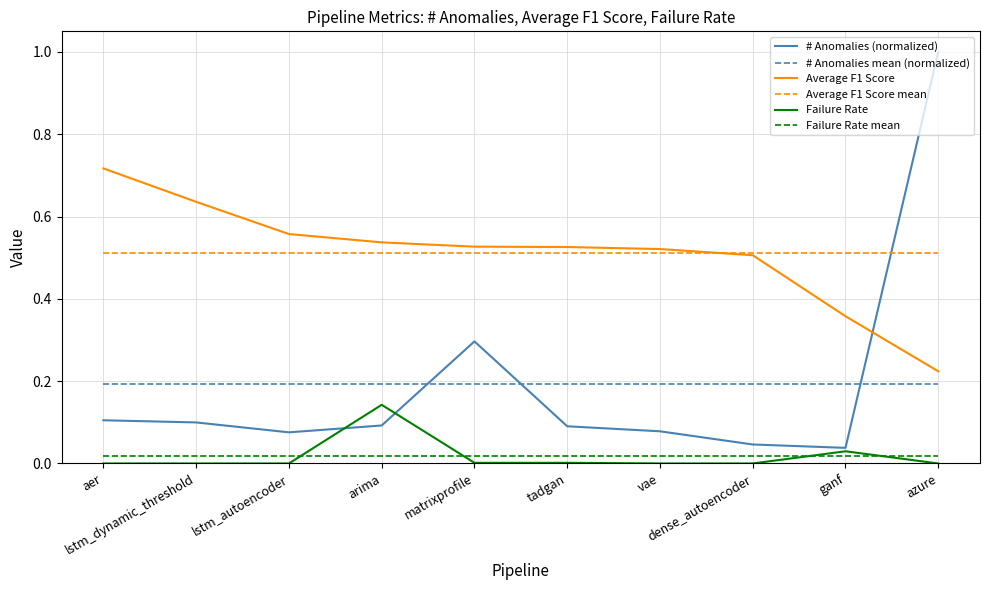

List the series in order of their peak value, lowest first.

Failure Rate mean, Failure Rate, # Anomalies mean (normalized), Average F1 Score mean, Average F1 Score, # Anomalies (normalized)